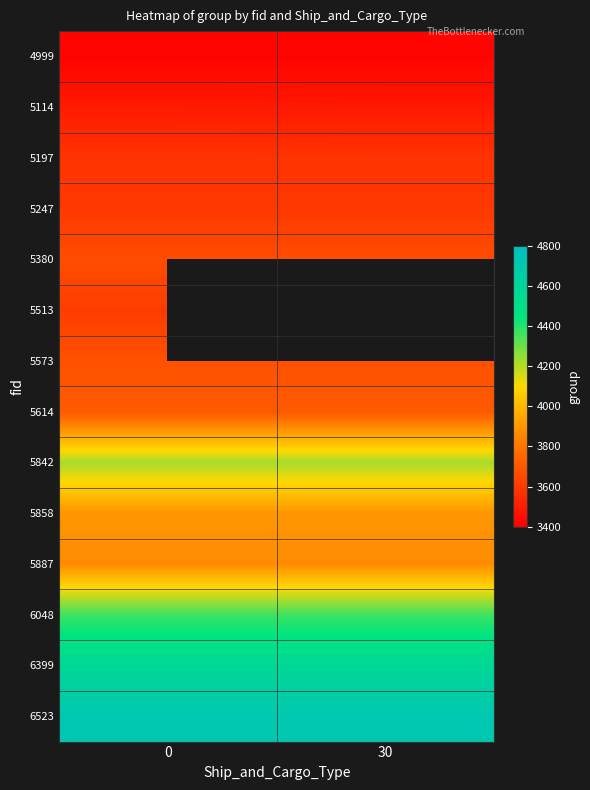

What value does the 6048 series have at 30?

4366.0